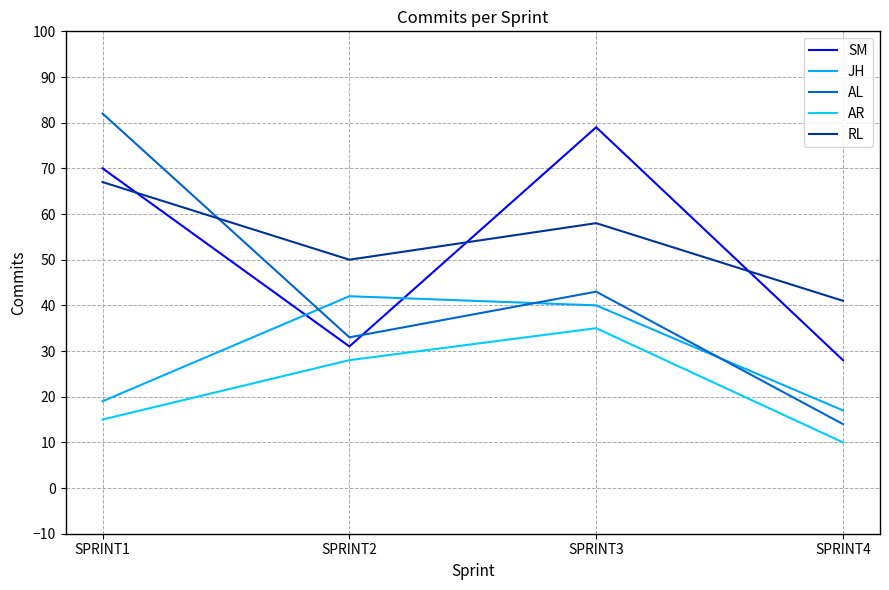

True or false: AL has a value of 14 at SPRINT4.

True